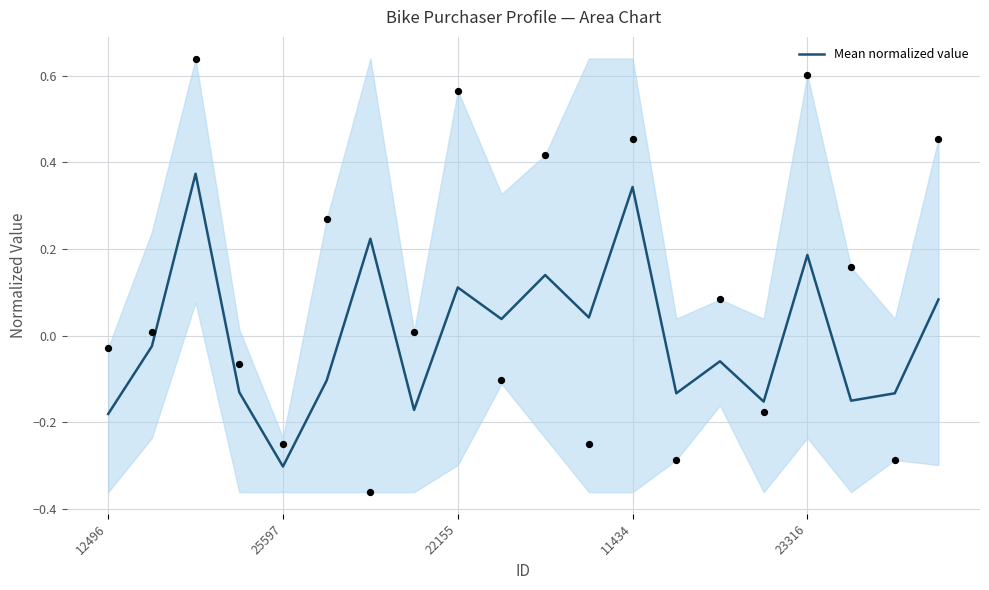

What is the lowest value of the Mean normalized value series?

-0.3